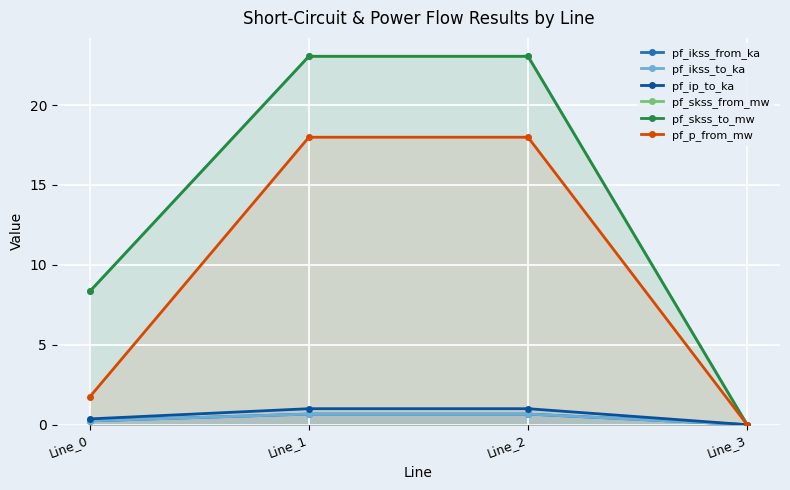

At how many categories does at least one series exceed 8?

3